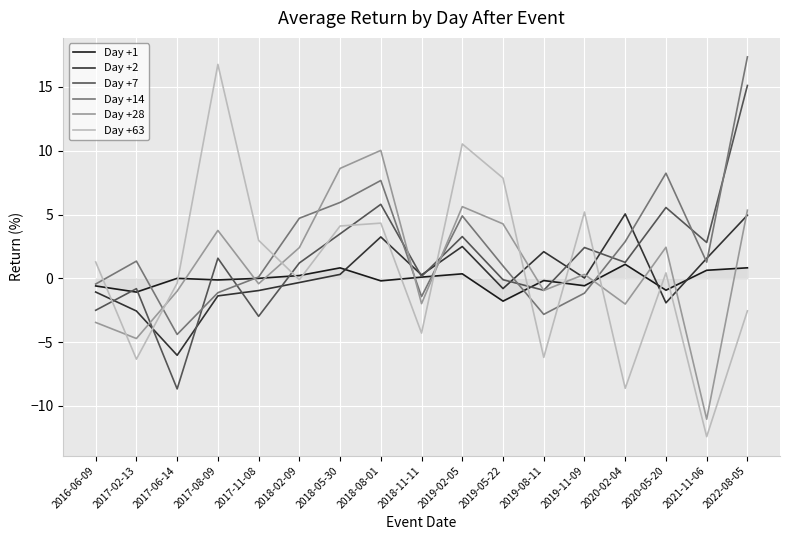

What position from the left is 2018-08-01?

8